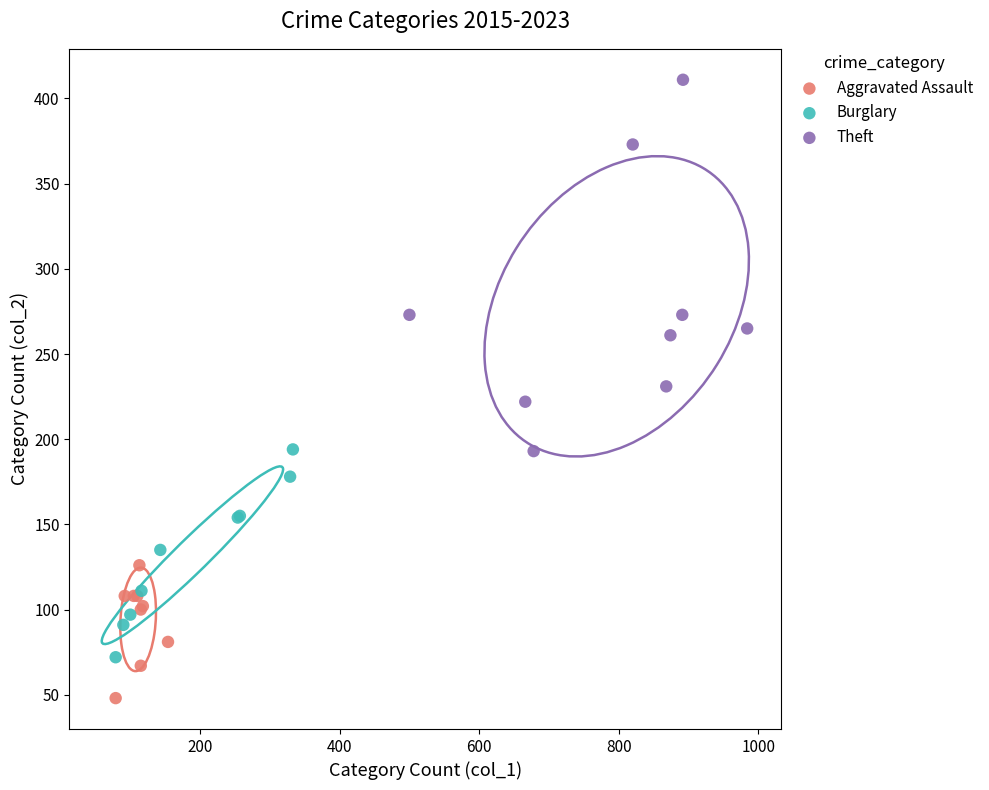

Which series has the largest Y range (max minus min)?

Theft